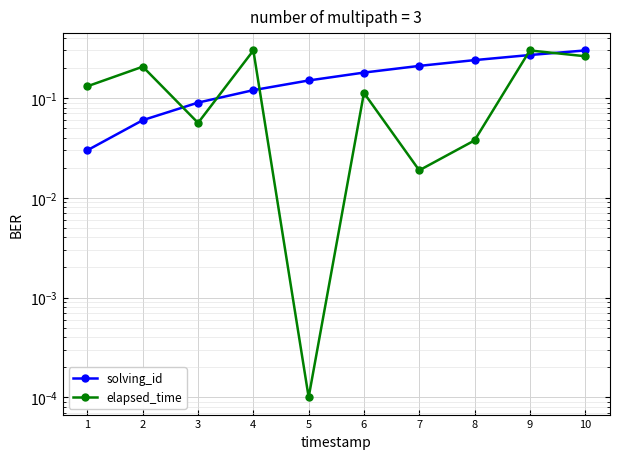

True or false: solving_id has more than 1 points higher than both neighbors.

False